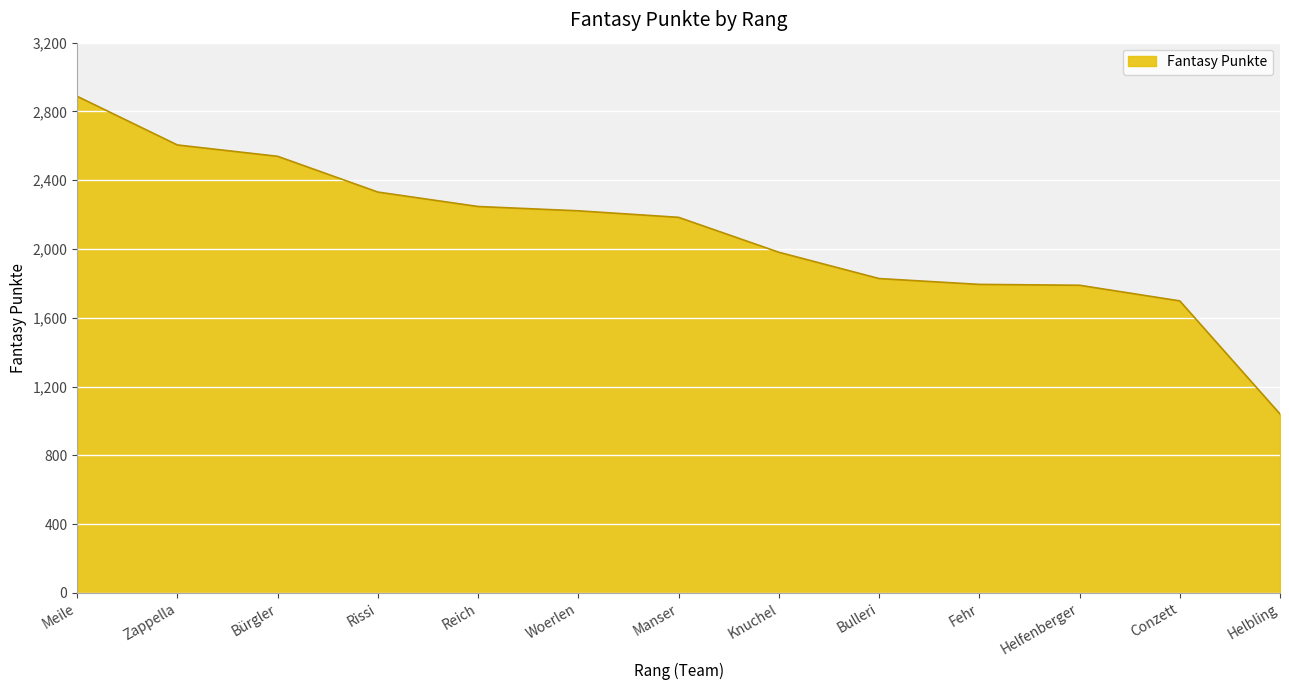

At which label is the value closest to 1964?

Knuchel